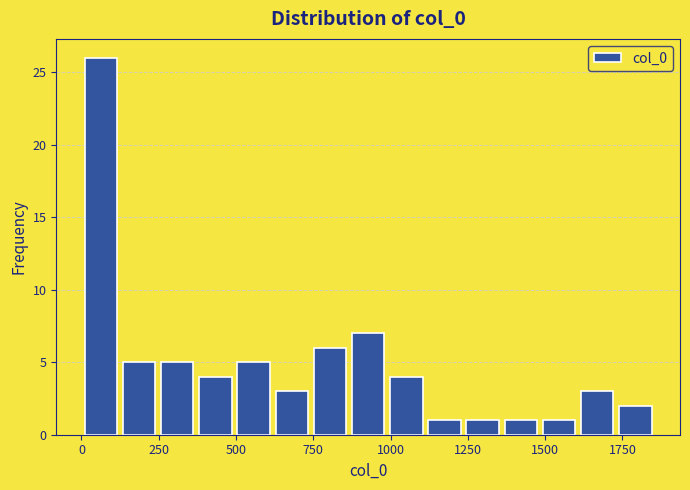

Read against the x-axis, roughly where is the centre of the tallest bar?

50